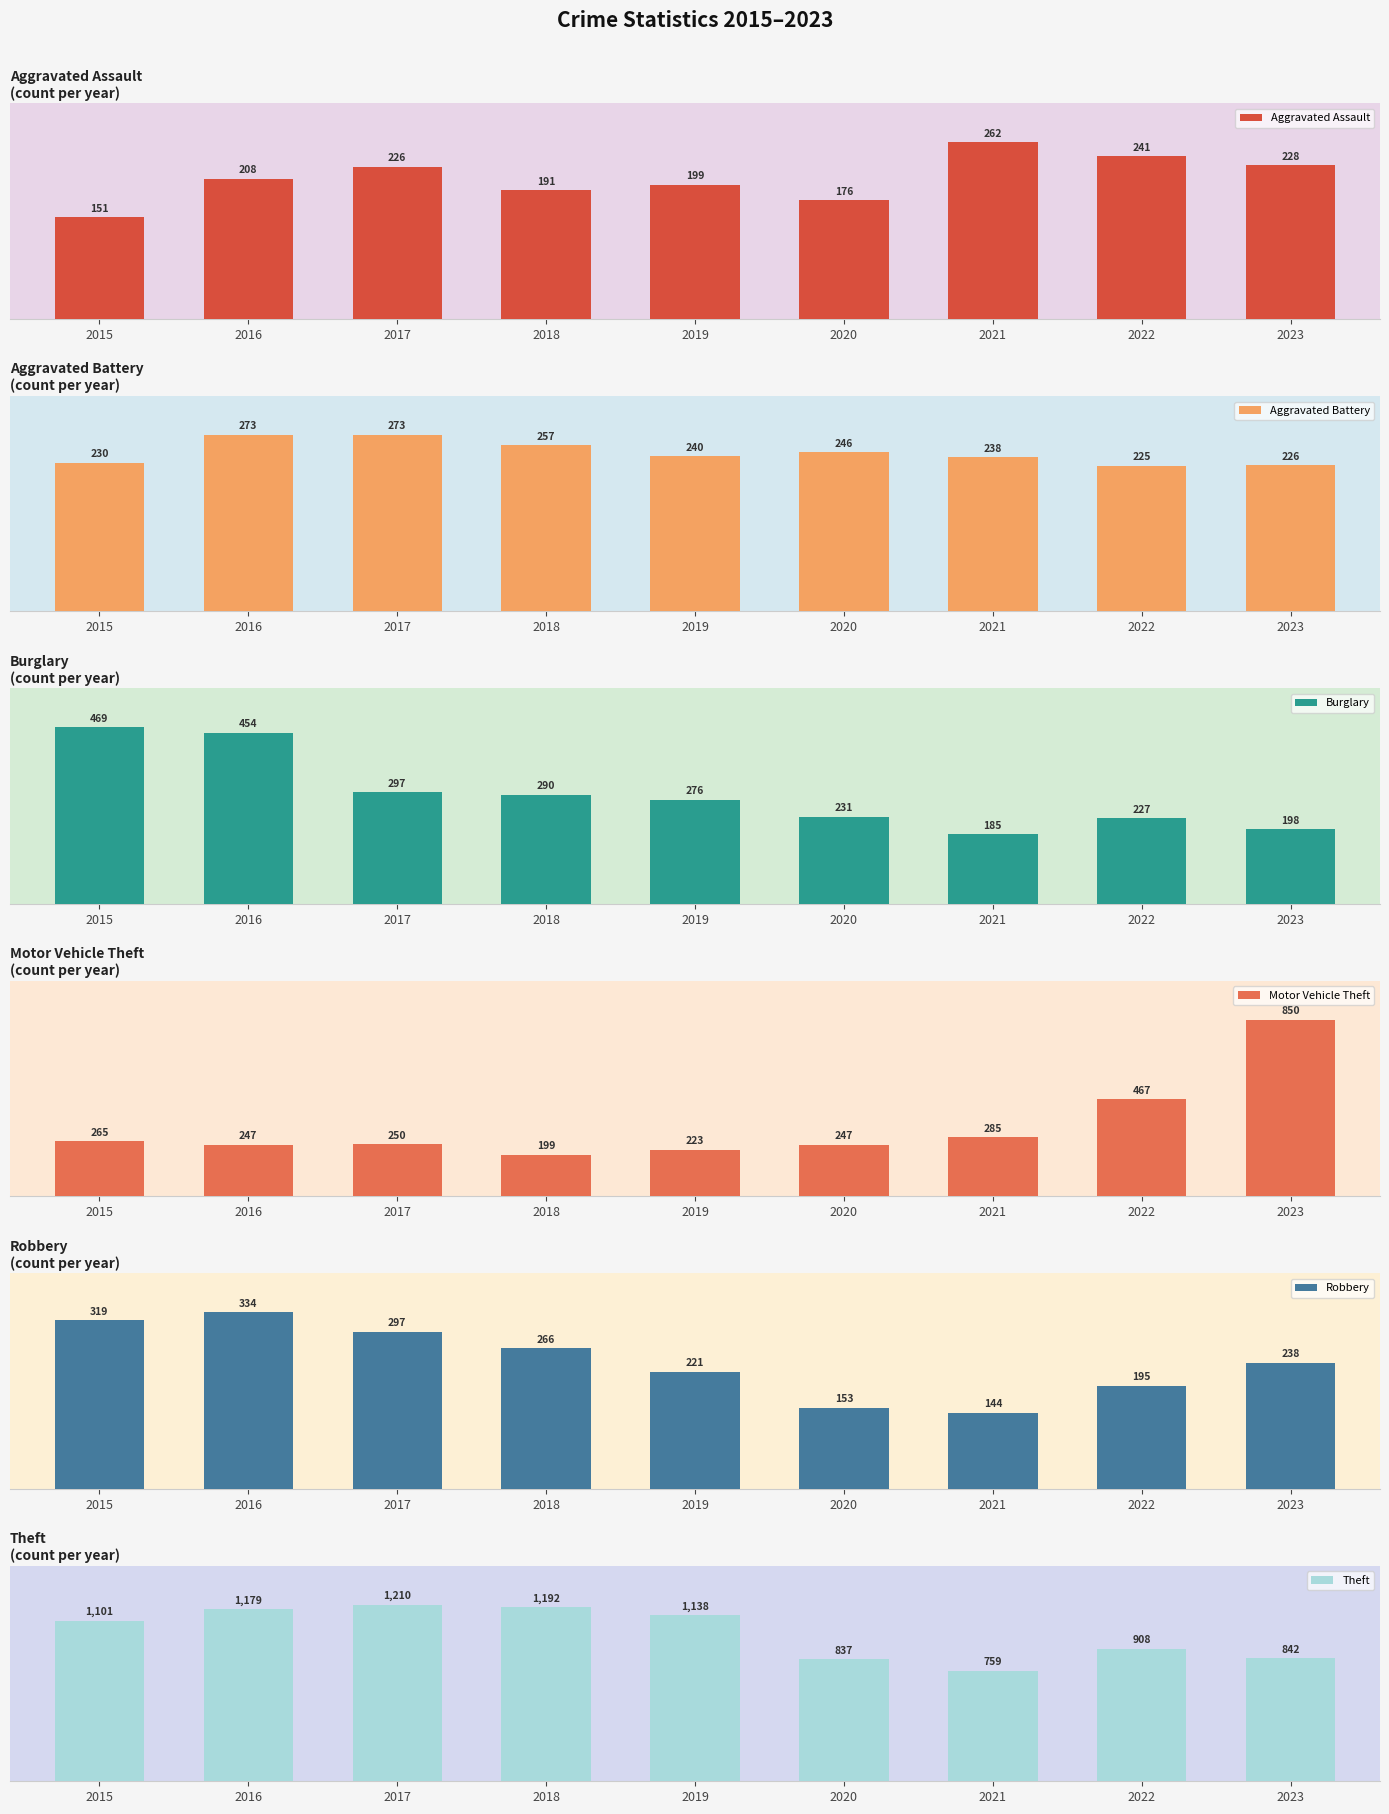

How many values in the Burglary series exceed 276?

4